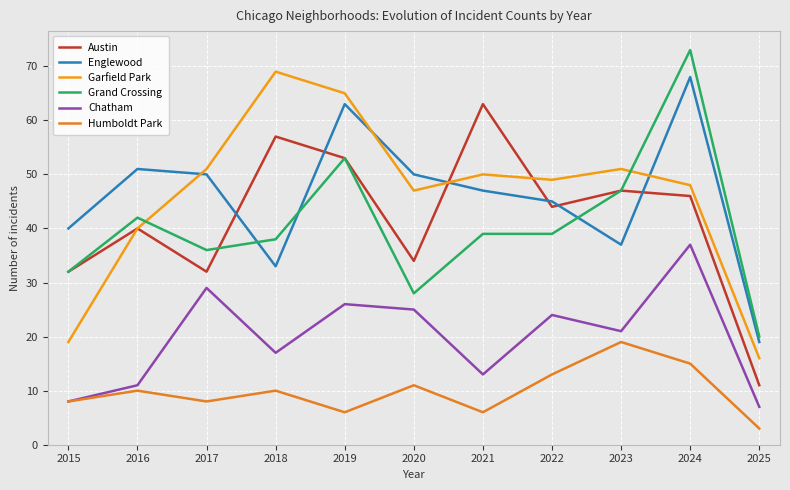

Does the chart have visible grid lines?

Yes